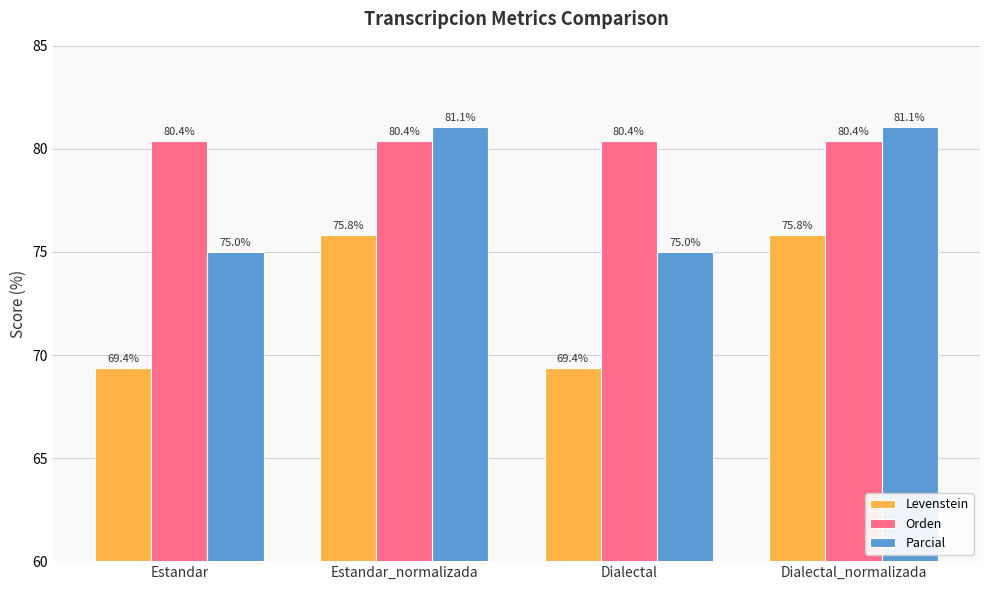

What is the difference between the highest and lowest values at Dialectal?

11.0